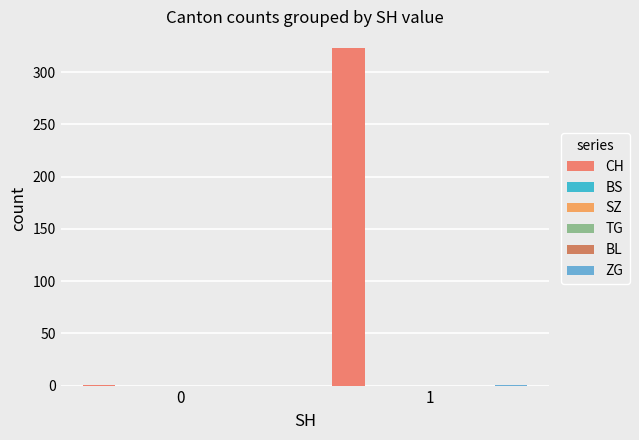

The BS series shows 0 at 0. True or false?

True